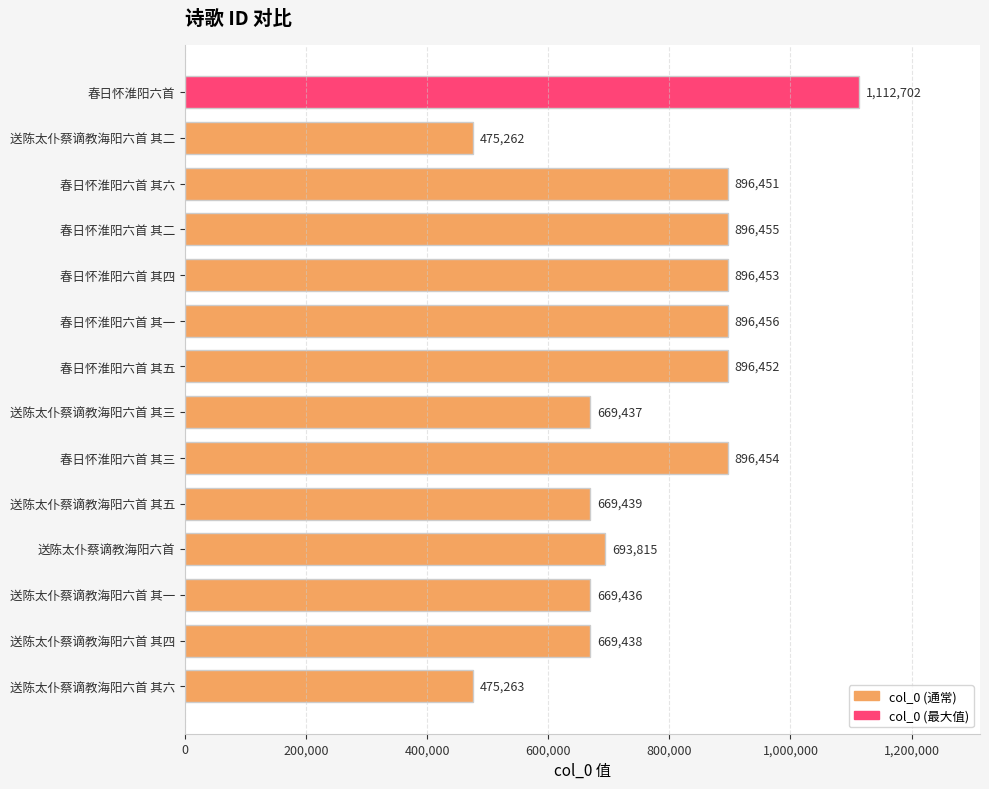

Reading top to bottom, extract all data points from this chart.

春日怀淮阳六首=1112702	送陈太仆蔡谪教海阳六首 其二=475262	春日怀淮阳六首 其六=896451	春日怀淮阳六首 其二=896455	春日怀淮阳六首 其四=896453	春日怀淮阳六首 其一=896456	春日怀淮阳六首 其五=896452	送陈太仆蔡谪教海阳六首 其三=669437	春日怀淮阳六首 其三=896454	送陈太仆蔡谪教海阳六首 其五=669439	送陈太仆蔡谪教海阳六首=693815	送陈太仆蔡谪教海阳六首 其一=669436	送陈太仆蔡谪教海阳六首 其四=669438	送陈太仆蔡谪教海阳六首 其六=475263